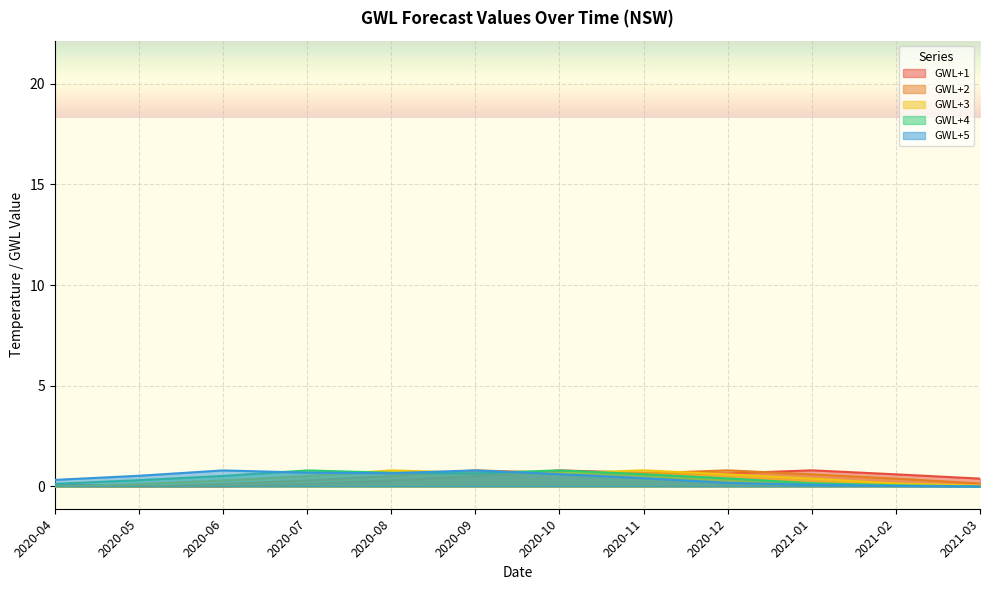

What is the sum of the GWL+1 values at 2020-11 and 2020-06?

0.7